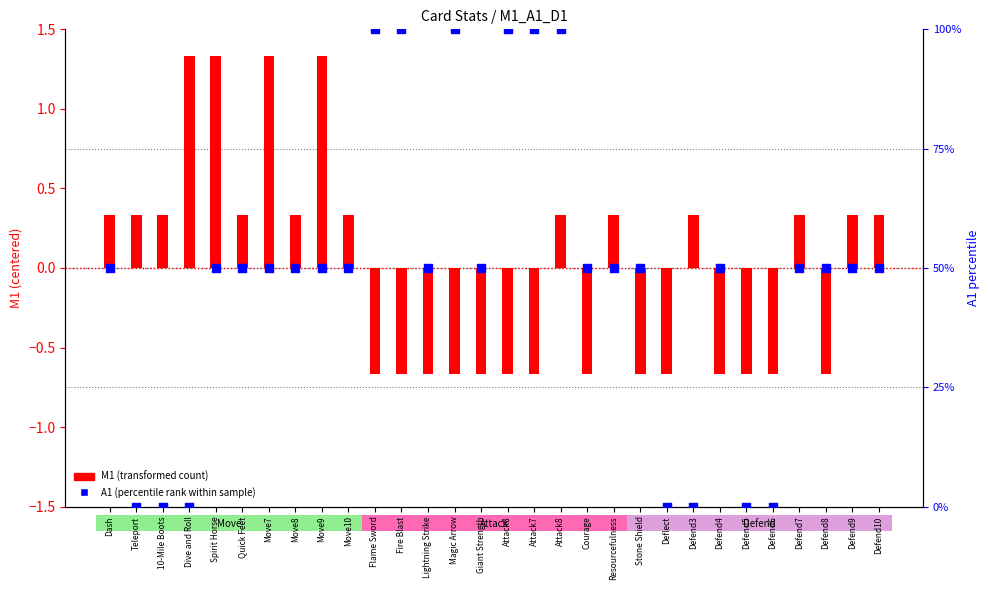

What are all the series names shown in the legend?

M1 (transformed), A1 (percentile rank)